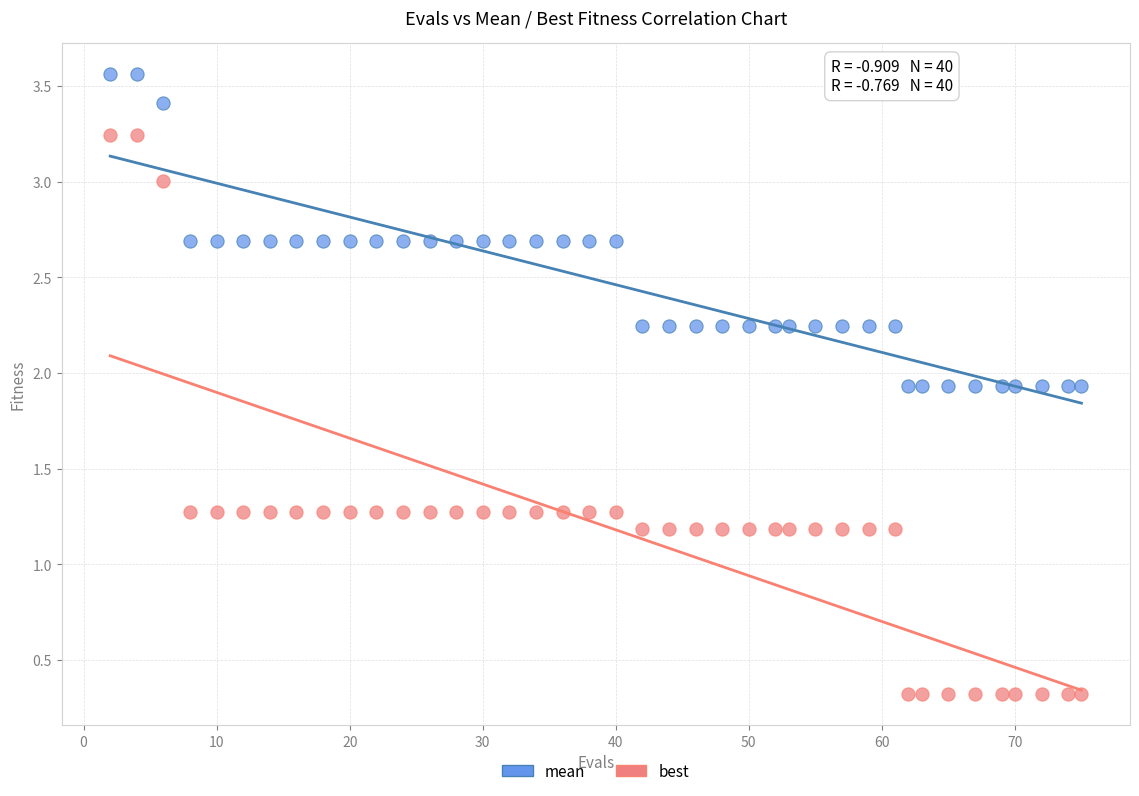

Which series reaches the maximum Y coordinate?

mean